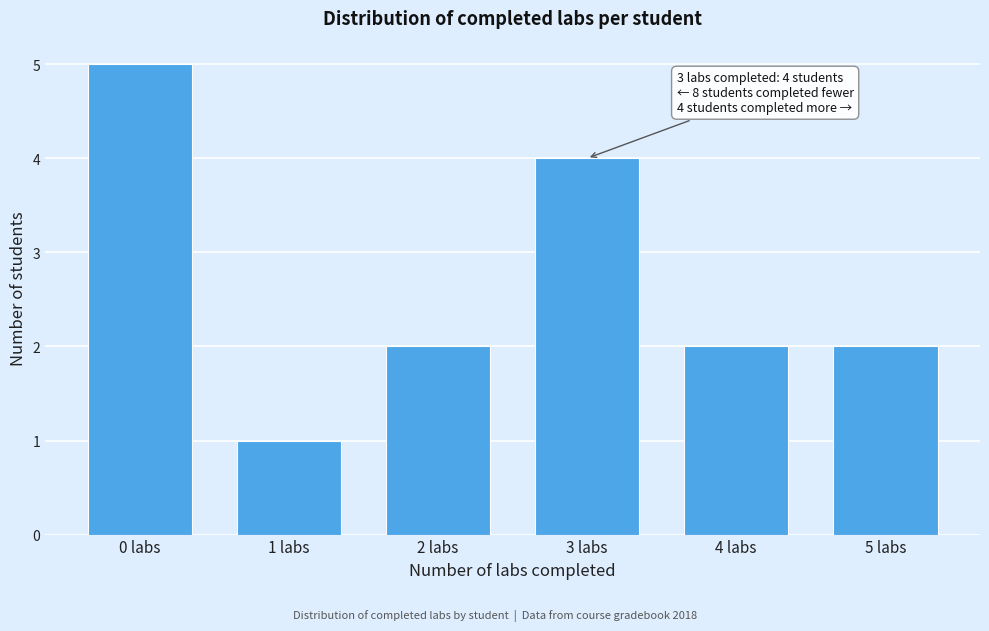

Reading right to left, what are all the values shown in this chart?

2	2	4	2	1	5